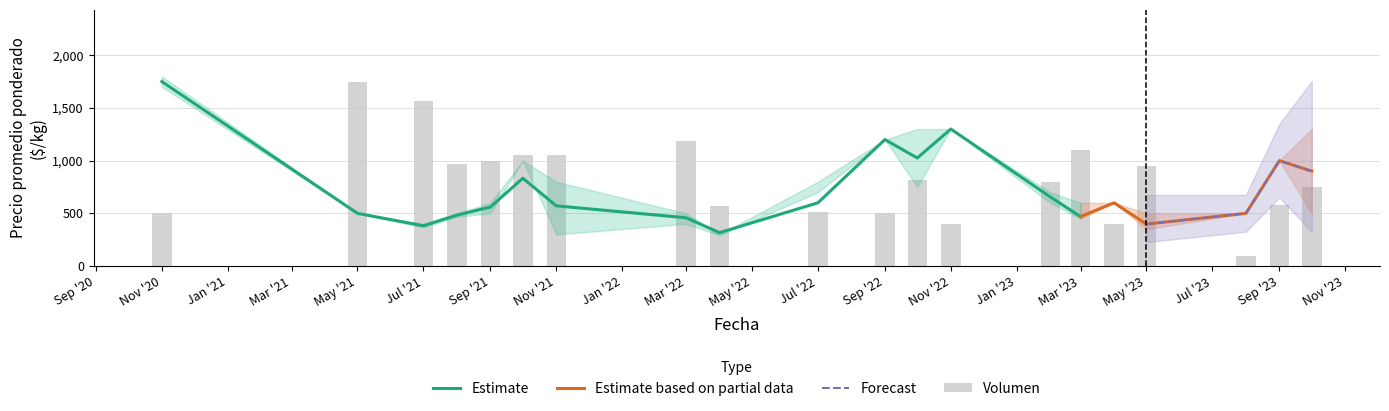

Are the bars horizontal?

No